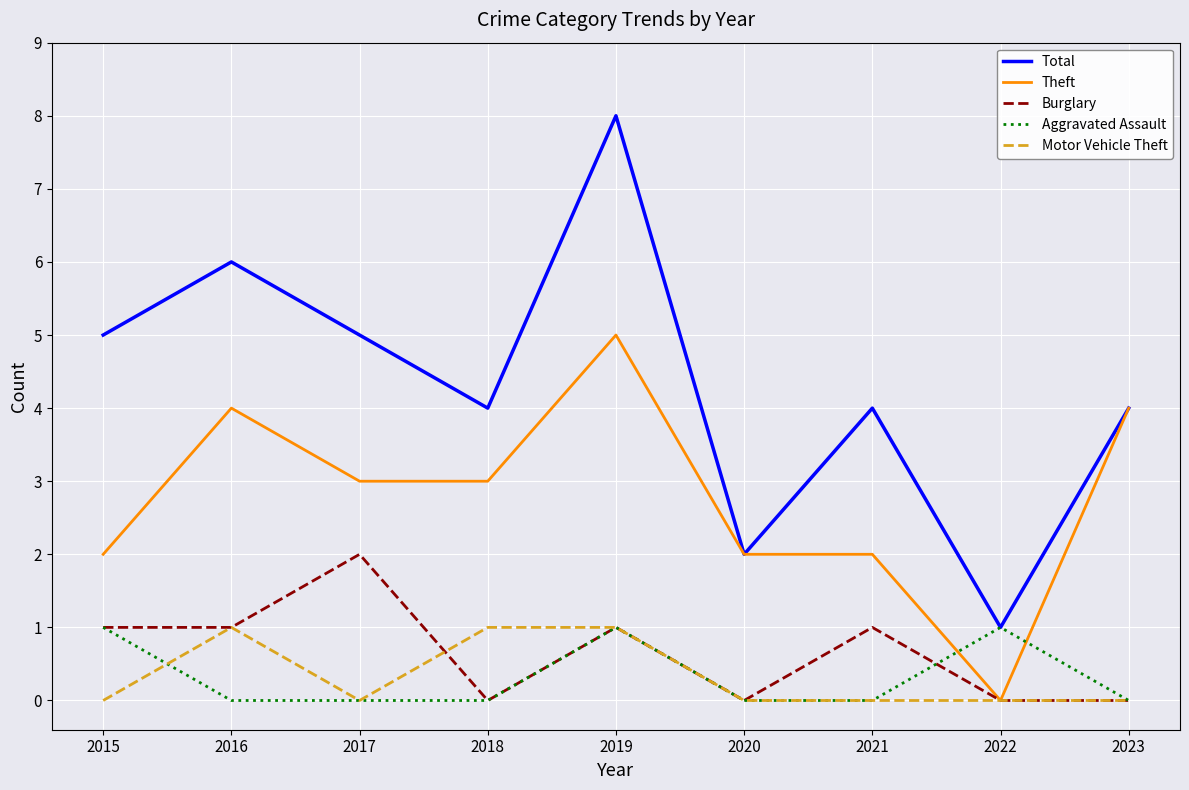

Which series has the widest spread of values?

Total